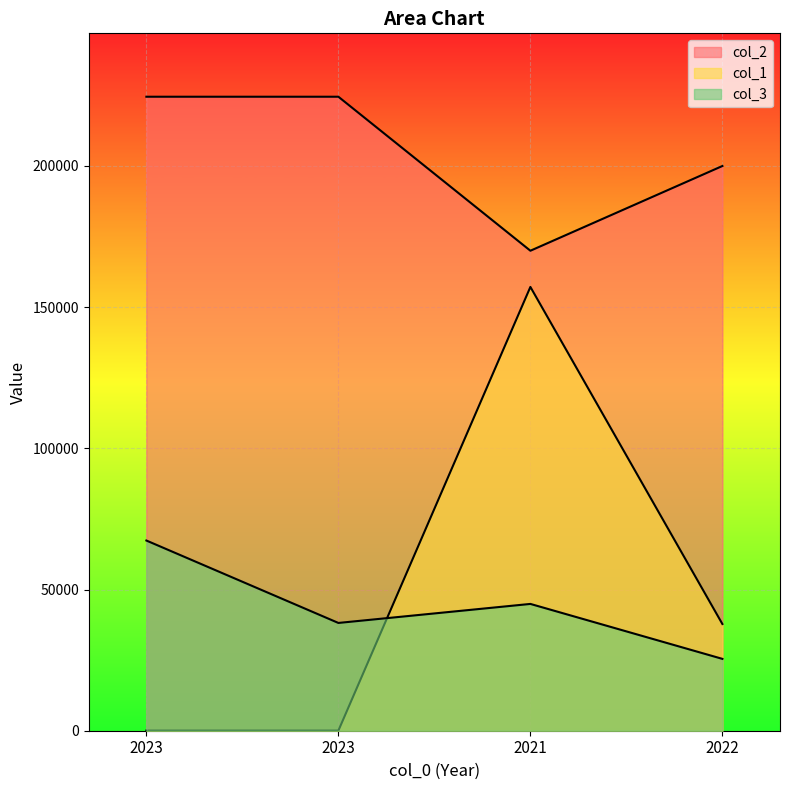

List the labels in order of col_1 value, largest first.

2021, 2022, 2023, 2023